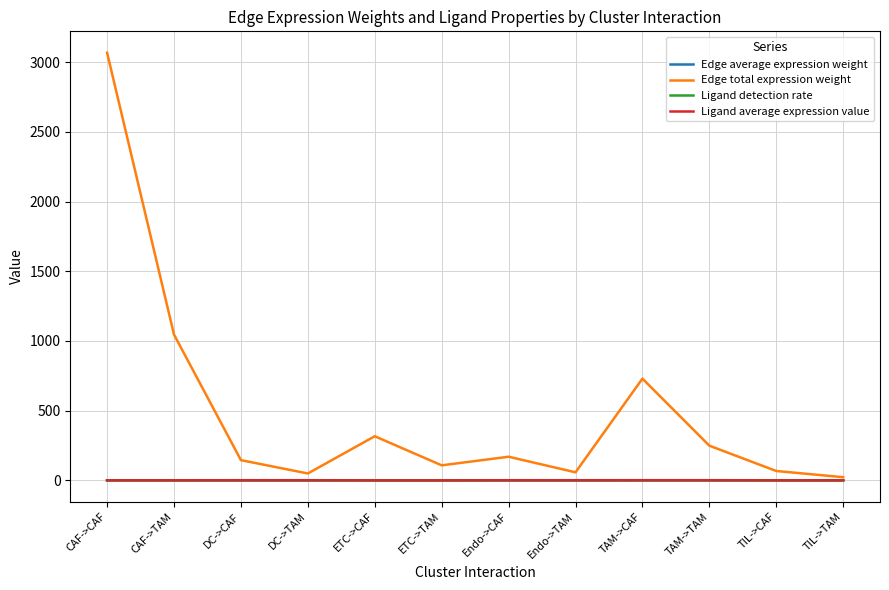

What is the sum of all Edge total expression weight values?

6029.1